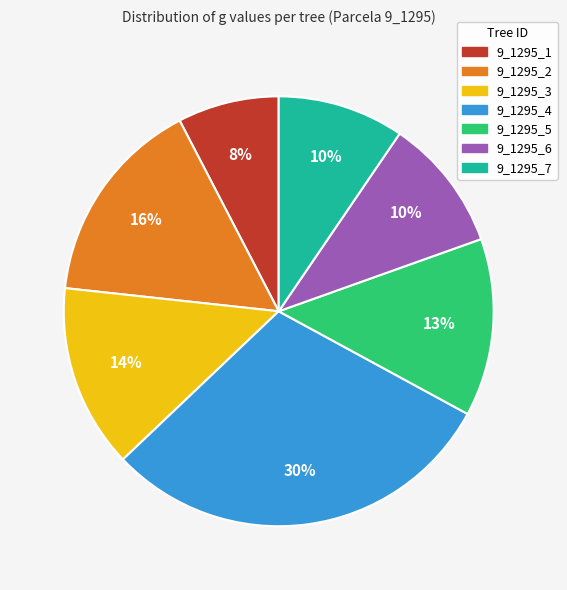

To the nearest percent, what portion does 9_1295_1 represent?

8%